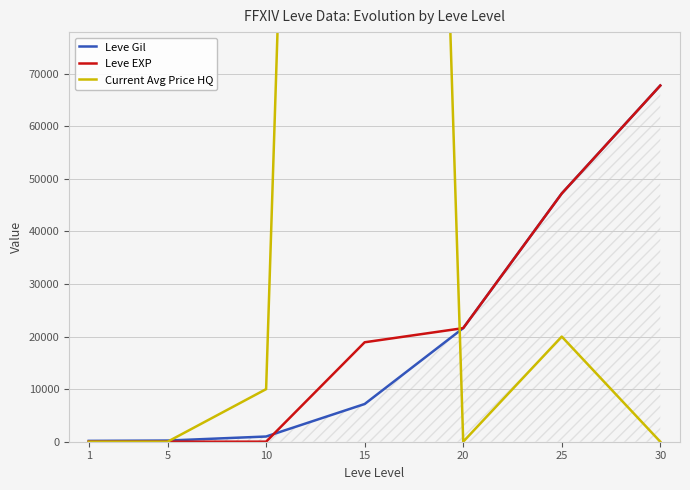

True or false: Leve EXP and Current Avg Price HQ intersect in this chart.

True